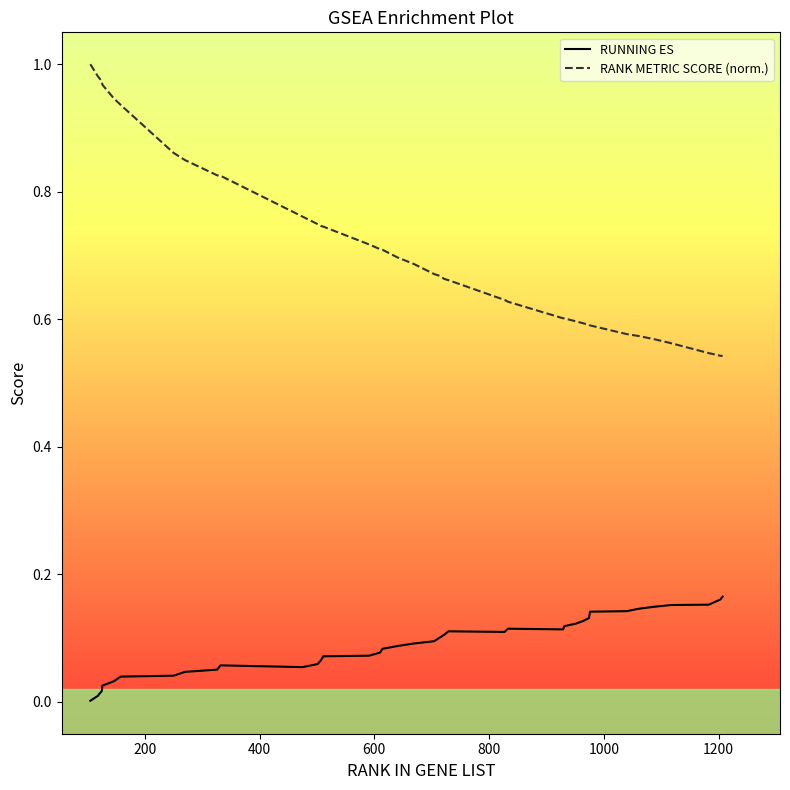

True or false: RANK METRIC SCORE (norm.) and RUNNING ES cross at least once.

False